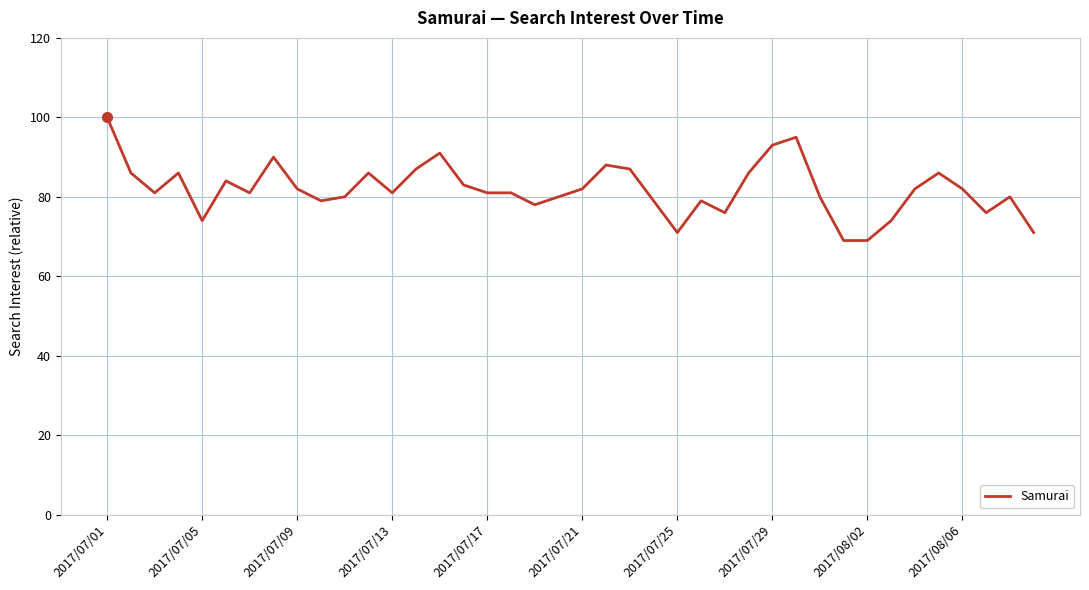

What is the maximum value shown in the chart?

100